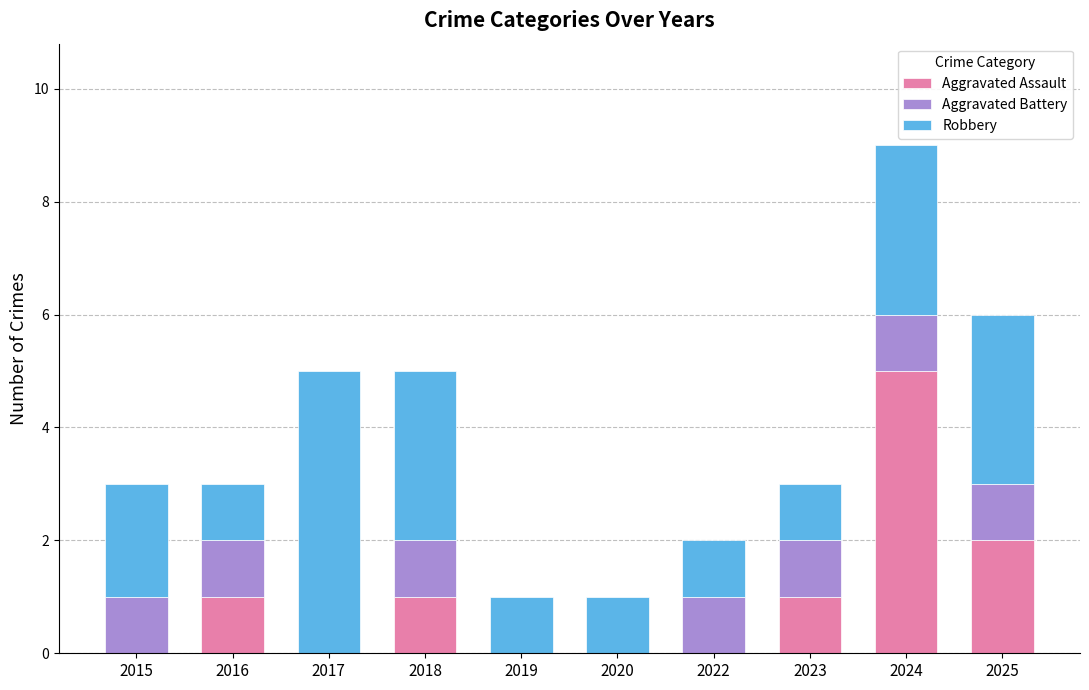

At which category is the sum across all series the highest?

2024